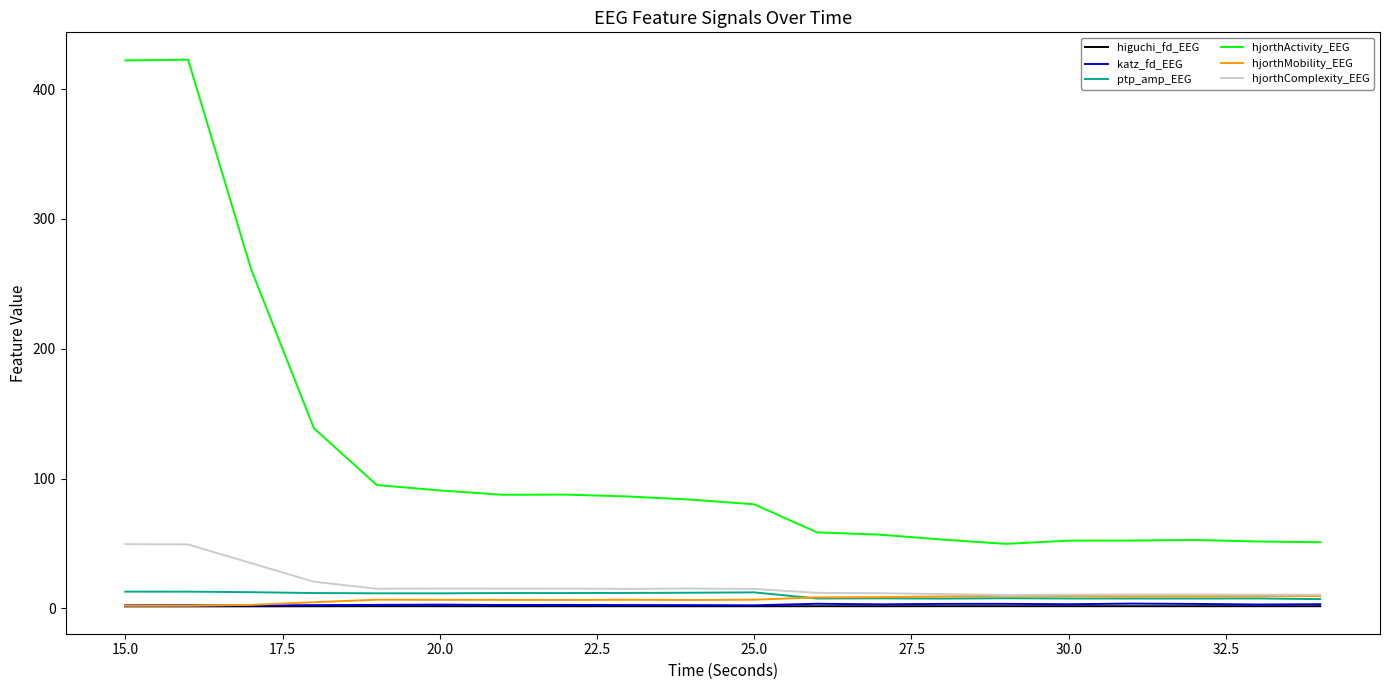

Which series has the largest total across all categories?

hjorthActivity_EEG